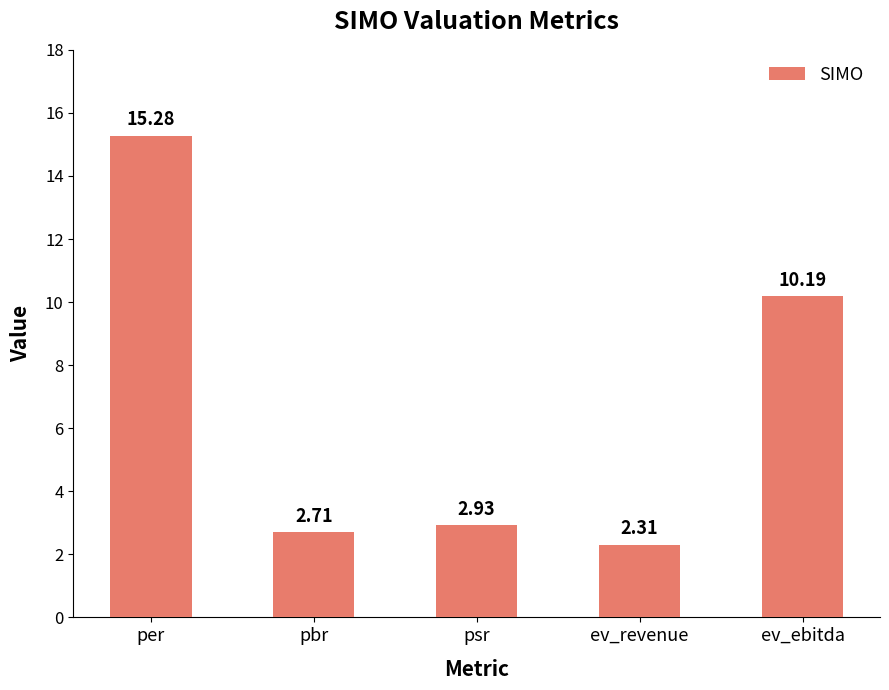

List the labels in order of value, smallest first.

ev_revenue, pbr, psr, ev_ebitda, per